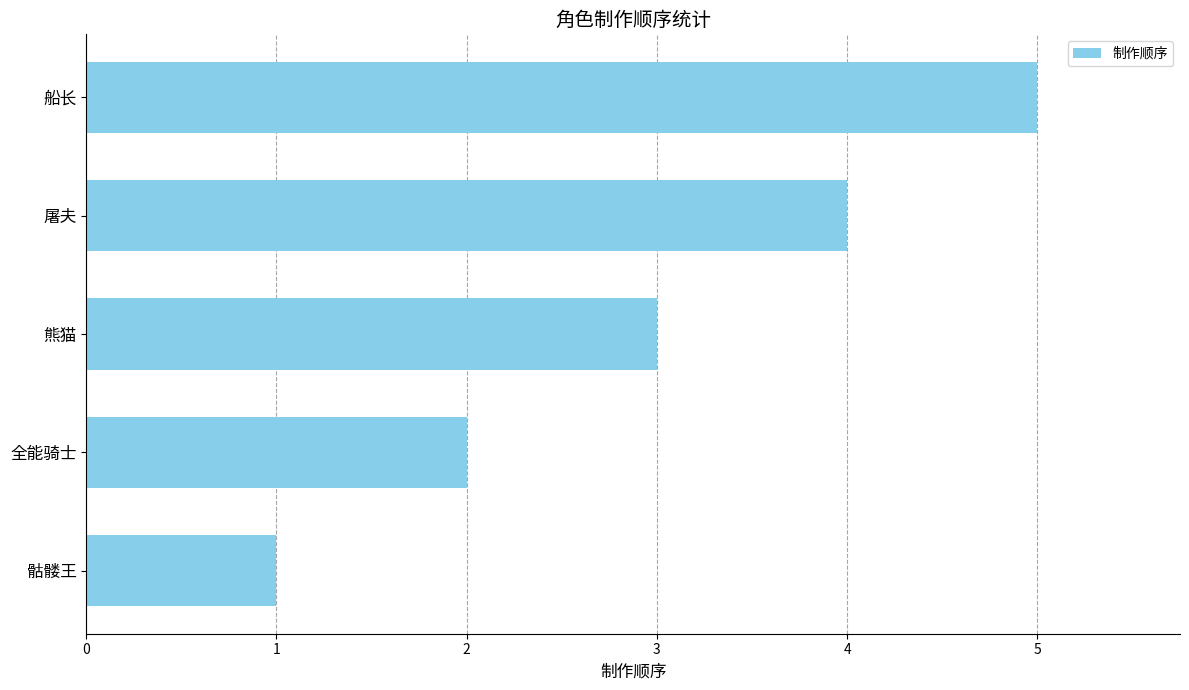

How many bars are there in total?

5